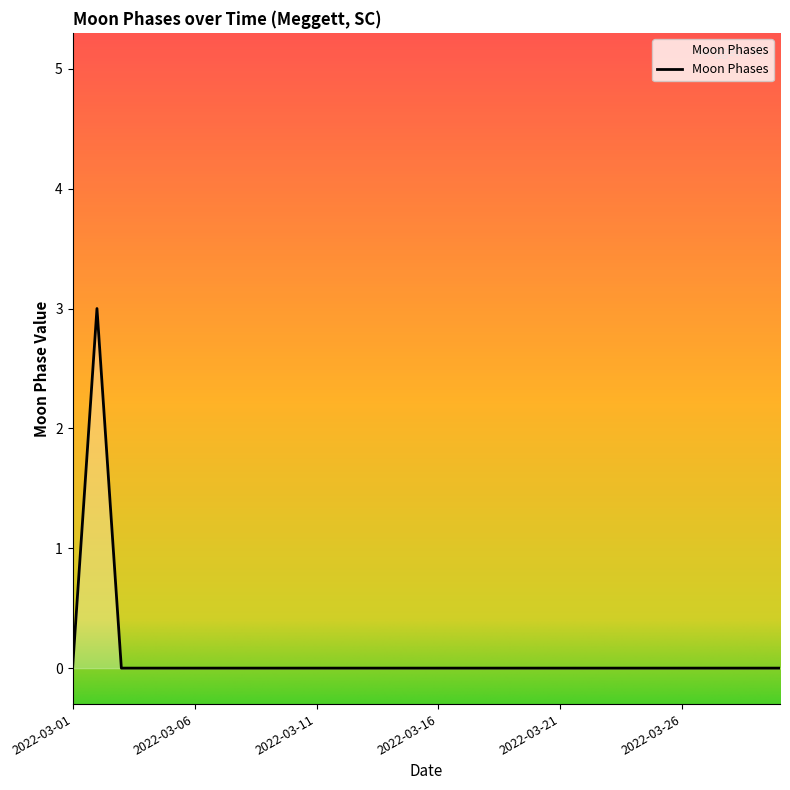

How many lines are shown in the chart?

1